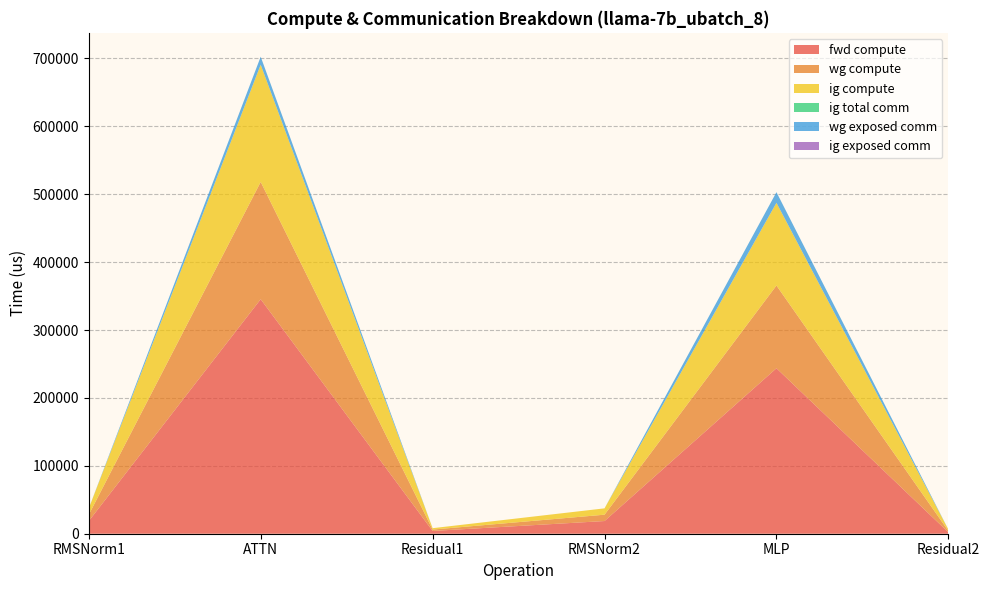

Reading right to left, what are all the values shown in this chart?

fwd compute: Residual2=2042.9	MLP=243708.8	RMSNorm2=18687.7	Residual1=4085.9	ATTN=345408.1	RMSNorm1=18687.7
wg compute: Residual2=2042.9	MLP=121854.4	RMSNorm2=9343.8	Residual1=2042.9	ATTN=172704.1	RMSNorm1=9343.8
ig compute: Residual2=2042.9	MLP=121854.4	RMSNorm2=9343.8	Residual1=2042.9	ATTN=172704.1	RMSNorm1=9343.8
ig total comm: Residual2=0.0	MLP=0.0	RMSNorm2=0.0	Residual1=0.0	ATTN=0.0	RMSNorm1=0.0
wg exposed comm: Residual2=0.0	MLP=15648.0	RMSNorm2=0.0	Residual1=0.0	ATTN=11780.2	RMSNorm1=0.0
ig exposed comm: Residual2=0.0	MLP=0.0	RMSNorm2=0.0	Residual1=0.0	ATTN=0.0	RMSNorm1=0.0